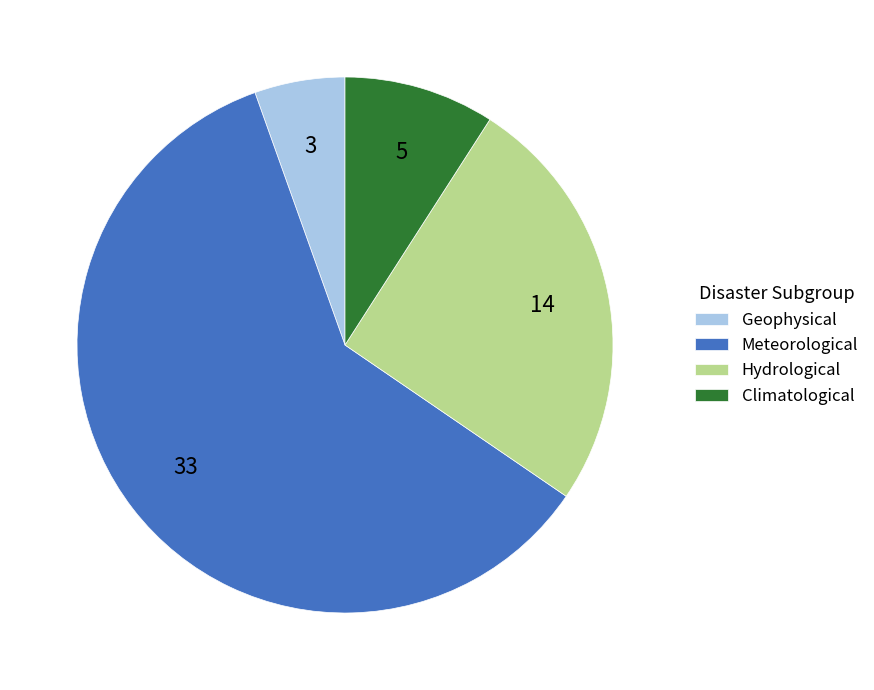

How many slices are in this pie chart?

4